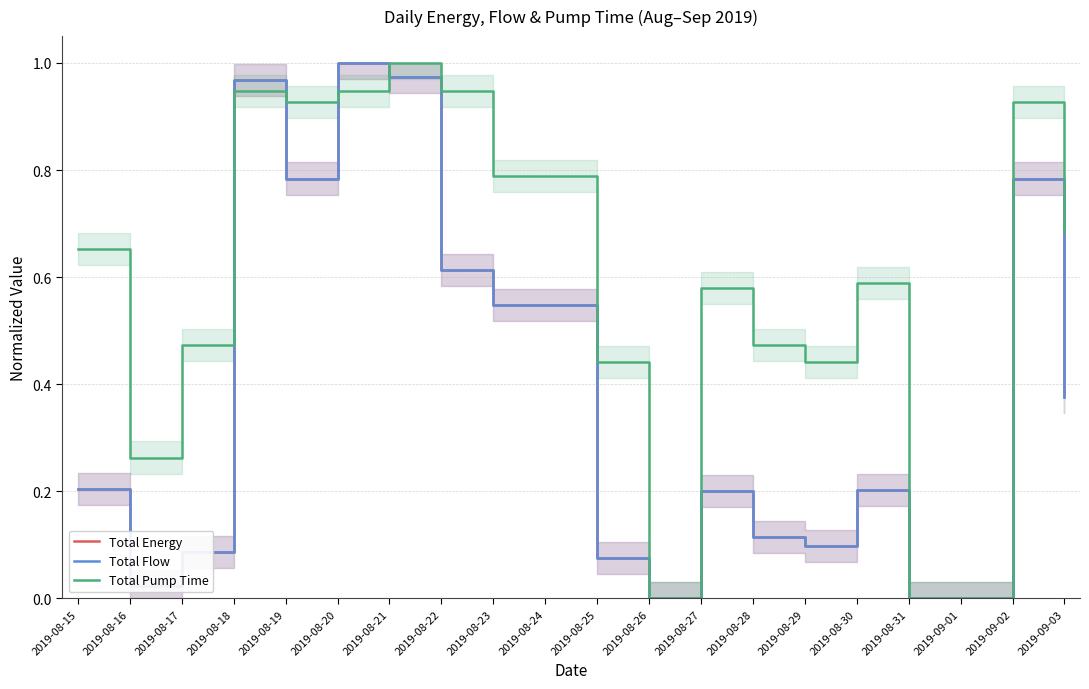

Reading left to right, what are all the values shown in this chart?

Total Energy: 2019-08-15=0.2	2019-08-16=0.0	2019-08-17=0.1	2019-08-18=1.0	2019-08-19=0.8	2019-08-20=1.0	2019-08-21=1.0	2019-08-22=0.6	2019-08-23=0.5	2019-08-24=0.5	2019-08-25=0.1	2019-08-26=0.0	2019-08-27=0.2	2019-08-28=0.1	2019-08-29=0.1	2019-08-30=0.2	2019-08-31=0.0	2019-09-01=0.0	2019-09-02=0.8	2019-09-03=0.4
Total Flow: 2019-08-15=0.2	2019-08-16=0.0	2019-08-17=0.1	2019-08-18=1.0	2019-08-19=0.8	2019-08-20=1.0	2019-08-21=1.0	2019-08-22=0.6	2019-08-23=0.5	2019-08-24=0.5	2019-08-25=0.1	2019-08-26=0.0	2019-08-27=0.2	2019-08-28=0.1	2019-08-29=0.1	2019-08-30=0.2	2019-08-31=0.0	2019-09-01=0.0	2019-09-02=0.8	2019-09-03=0.4
Total Pump Time: 2019-08-15=0.7	2019-08-16=0.3	2019-08-17=0.5	2019-08-18=0.9	2019-08-19=0.9	2019-08-20=0.9	2019-08-21=1.0	2019-08-22=0.9	2019-08-23=0.8	2019-08-24=0.8	2019-08-25=0.4	2019-08-26=0.0	2019-08-27=0.6	2019-08-28=0.5	2019-08-29=0.4	2019-08-30=0.6	2019-08-31=0.0	2019-09-01=0.0	2019-09-02=0.9	2019-09-03=0.7